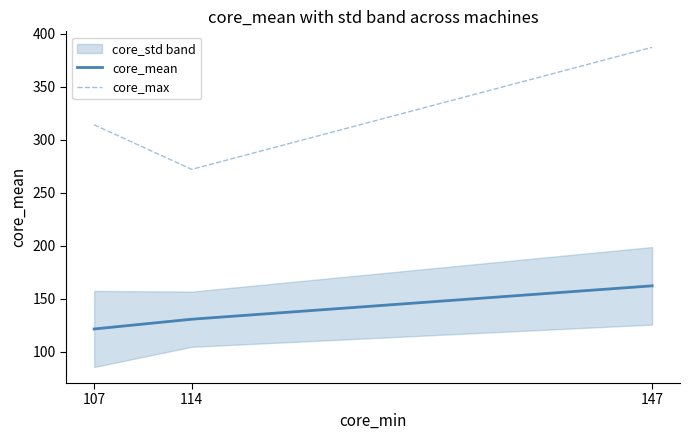

List the labels in order of core_max value, smallest first.

114, 107, 147